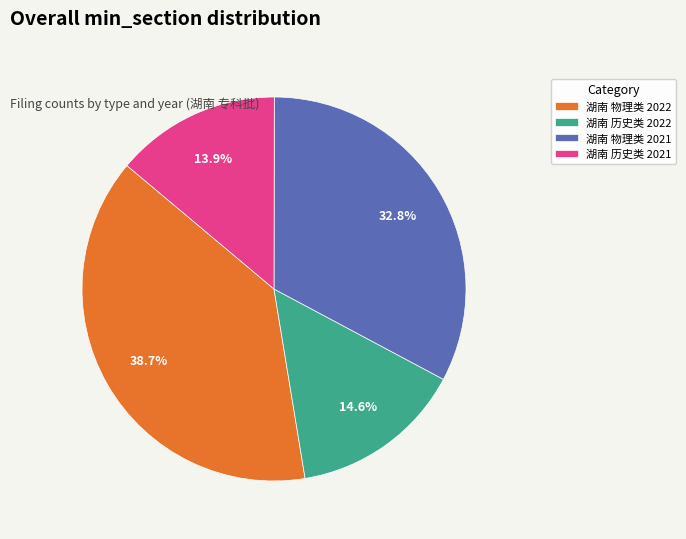

How many slices are in this pie chart?

4